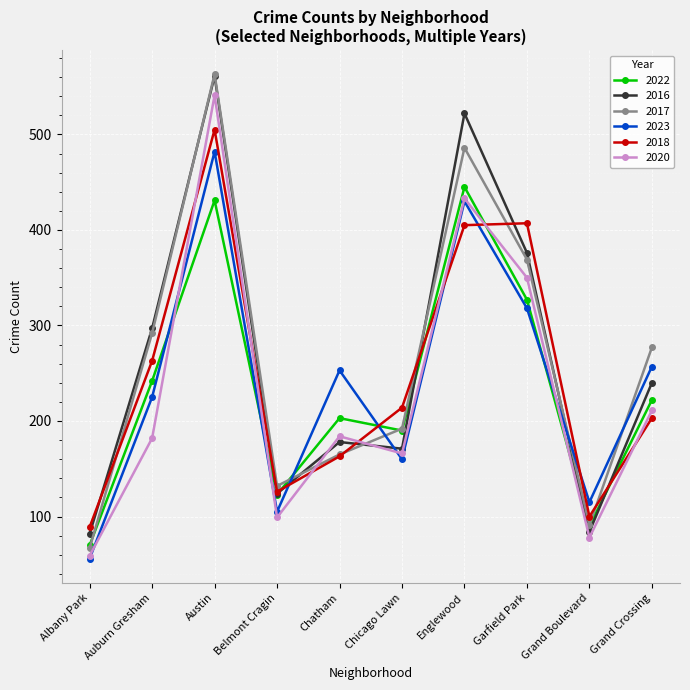

Which series ends up on top after the final intersection of 2022 and 2016?

2016